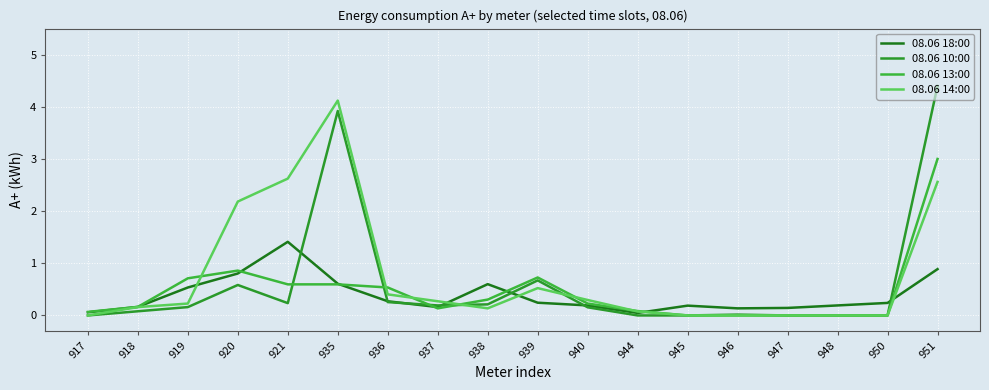

The 08.06 13:00 series shows 0.1 at 944. True or false?

True